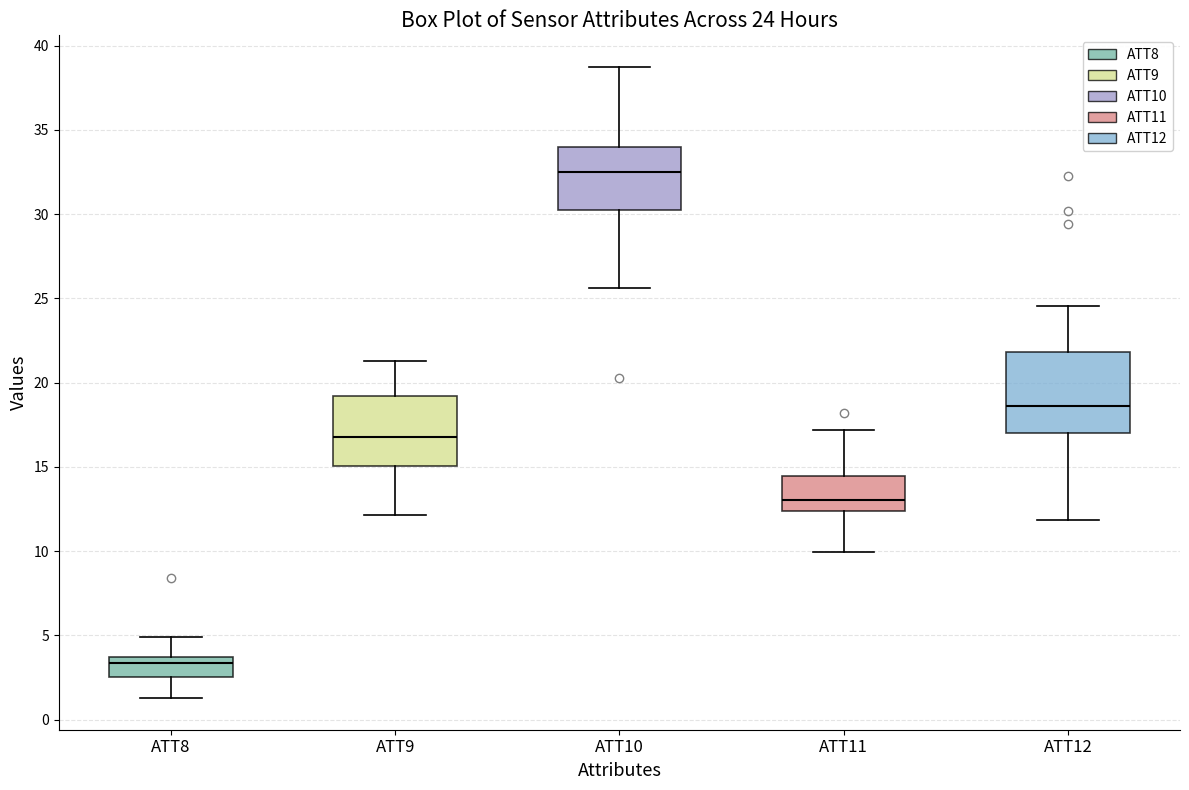

Which box has the lowest median line?

ATT8